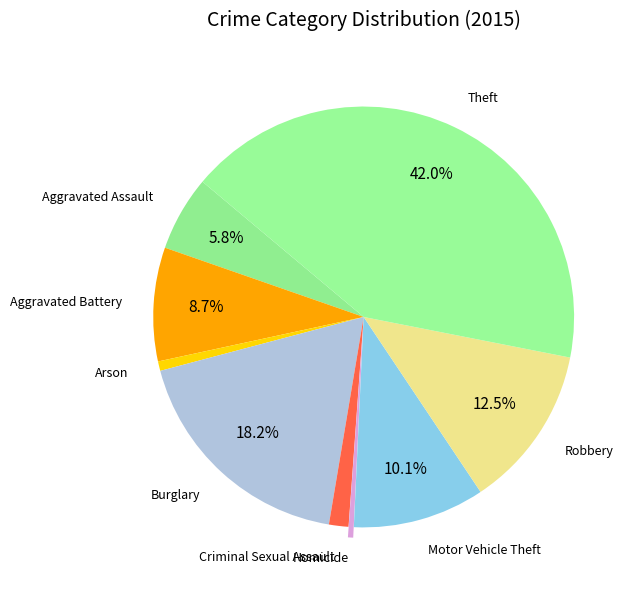

Which slice is the smallest?

Homicide